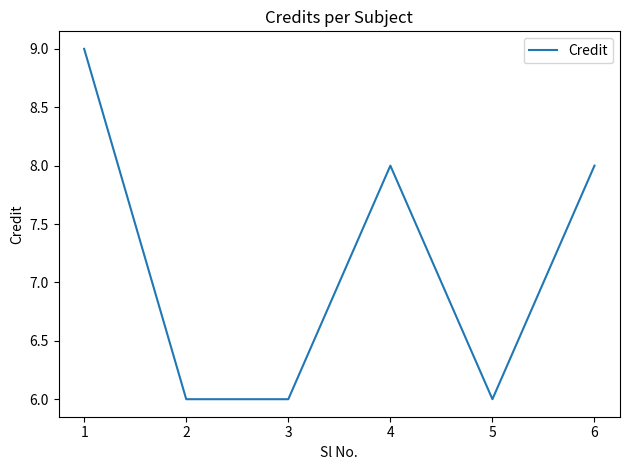

Reading left to right, extract all data points from this chart.

9	6	6	8	6	8